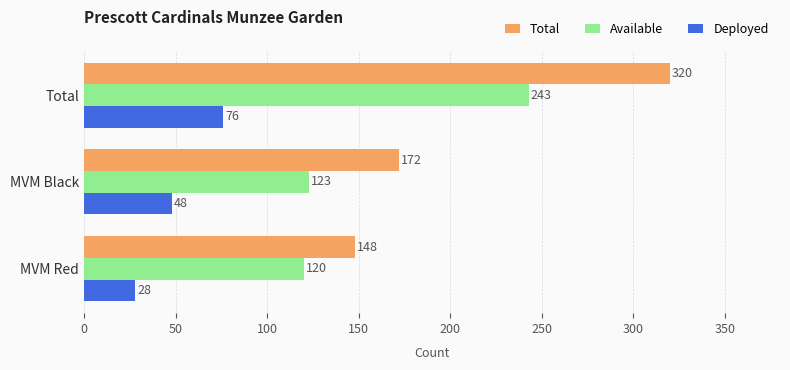

What is the difference between the Deployed values at MVM Red and Total?

48